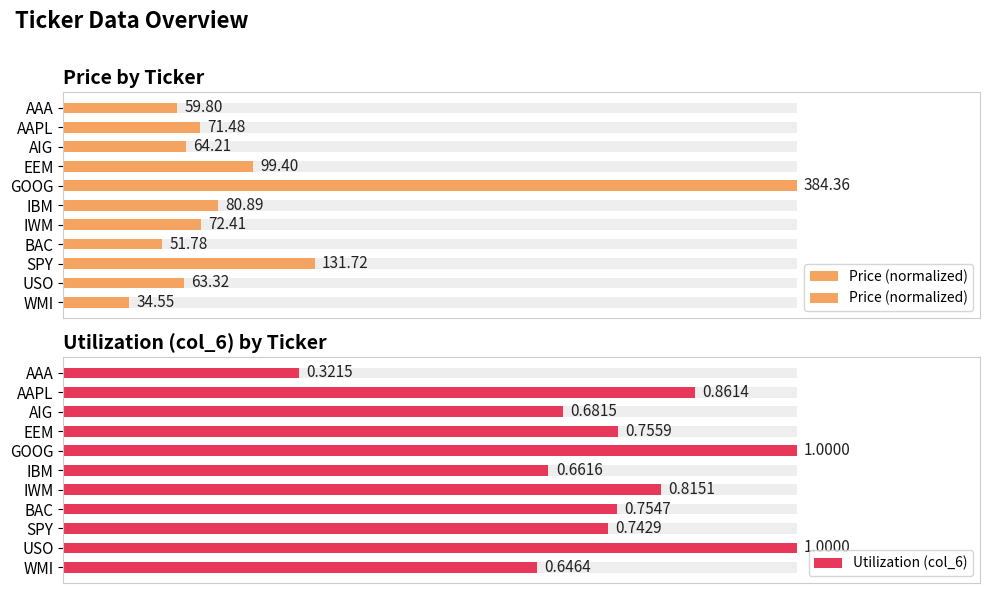

The value of Utilization (col_6) at WMI is 0.3. True or false?

False